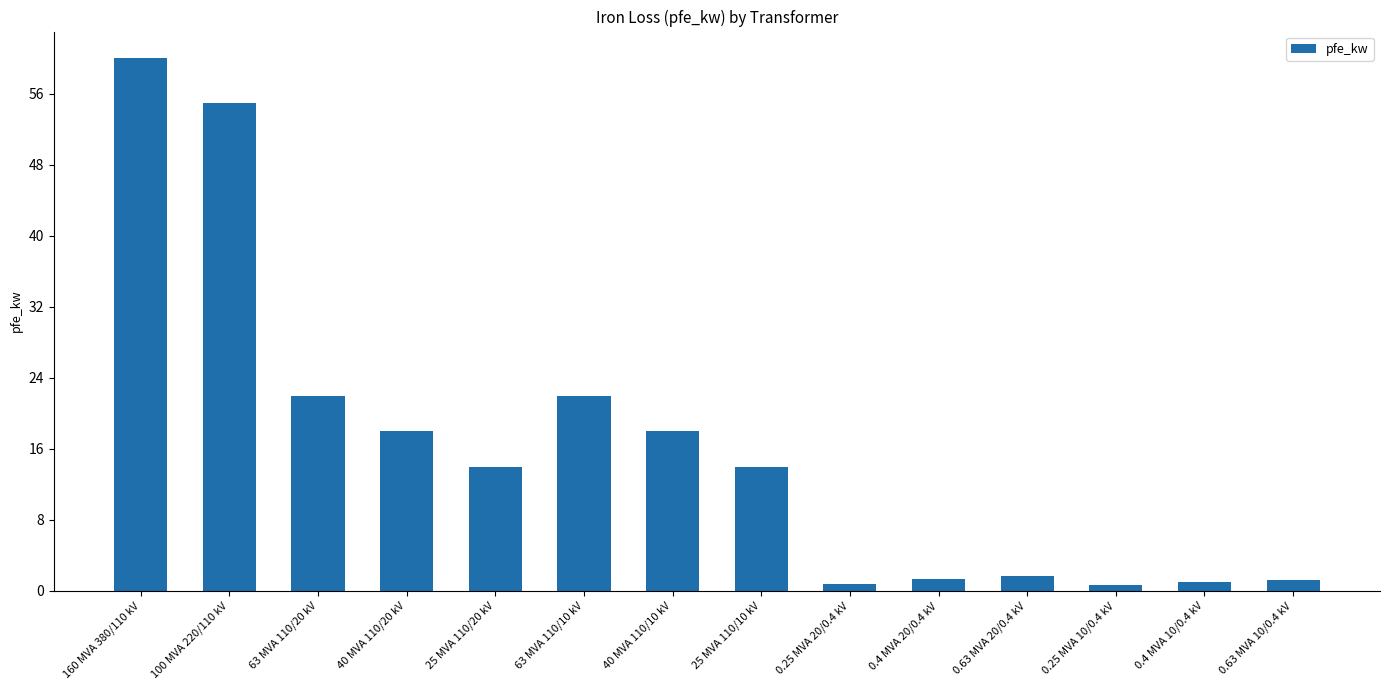

What is the change in value from 100 MVA 220/110 kV to 0.63 MVA 10/0.4 kV?

-53.8